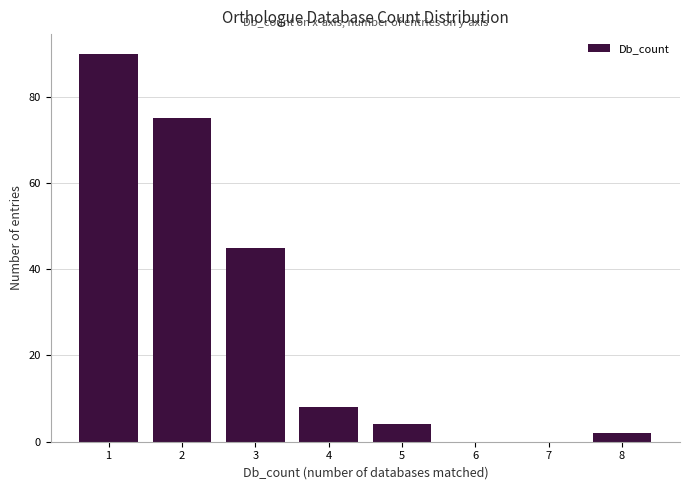

Reading left to right, list every bar in this chart as the range it spans on the x-axis followed by its height. The values are not printed on the chart, so give them approximately, as read against the axis.

0.5 to 1.5: 90
1.5 to 2.5: 76
2.5 to 3.5: 46
3.5 to 4.5: 8
4.5 to 5.5: 4
5.5 to 6.5: 0
6.5 to 7.5: 0
7.5 to 8.5: 2